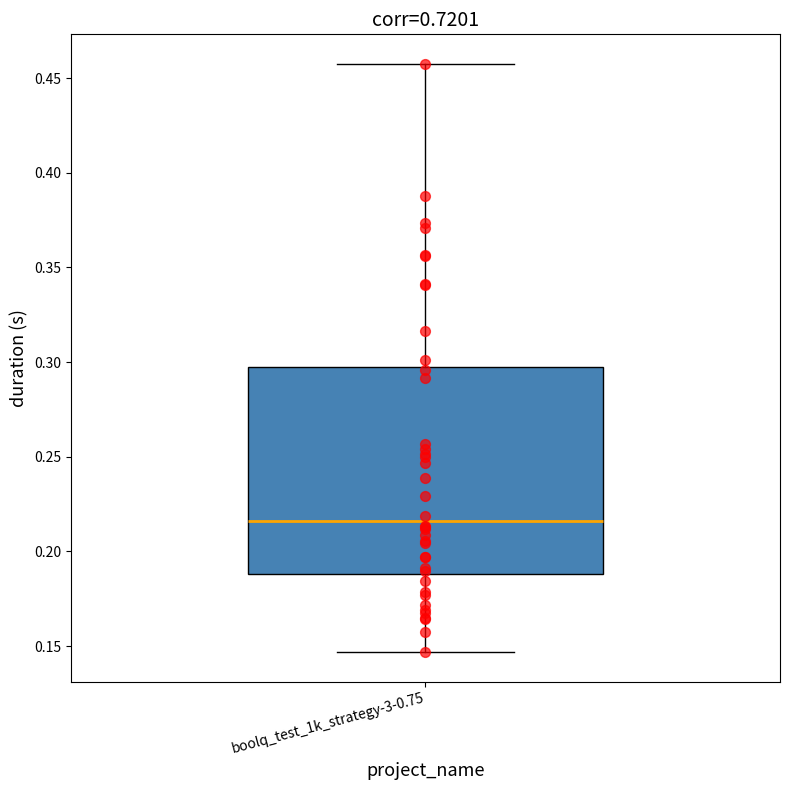

Transcribe this box plot: give where the median line is, the range the box spans, and where the two whiskers end, as read against the y-axis. The values are not printed on the chart, so give them approximately, as read against the axis.

median 0.215, box 0.190 to 0.295, whiskers 0.145 to 0.460